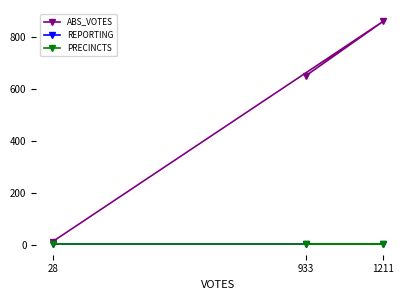

Where is REPORTING nearest to the value 5?

28